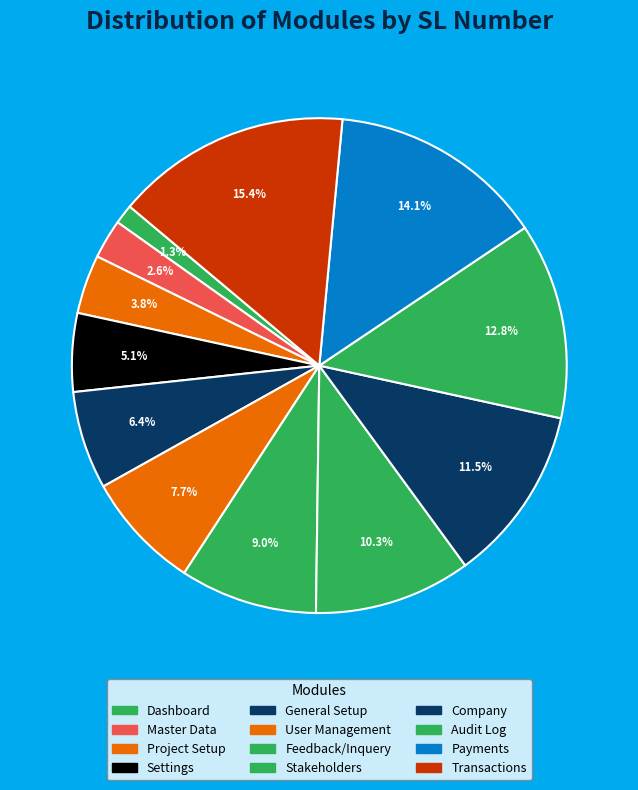

How many segments does this pie chart have?

12